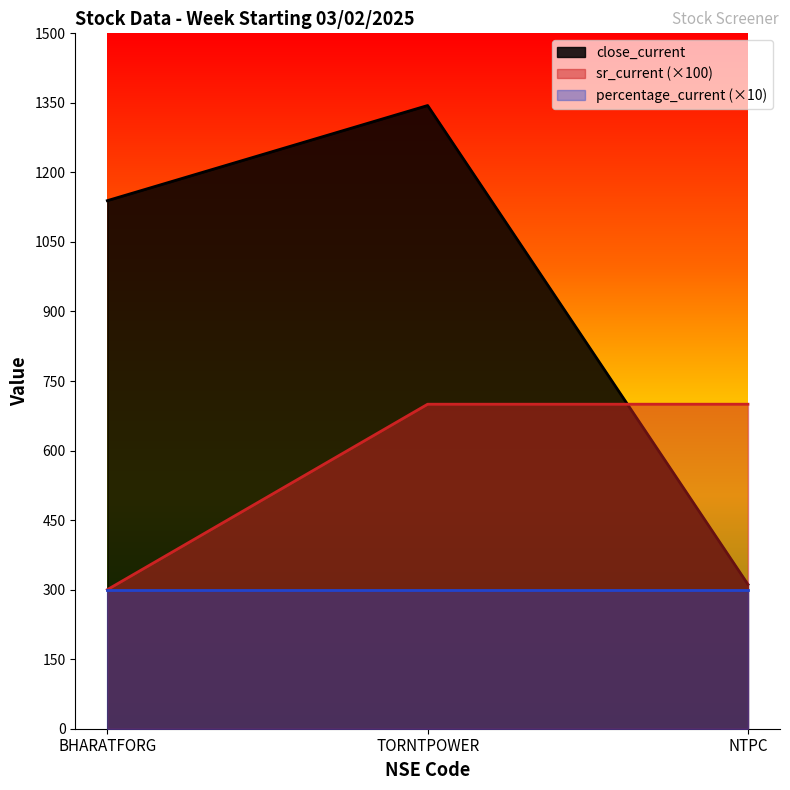

Is the value of close_current at BHARATFORG greater than the value of sr_current at NTPC?

Yes